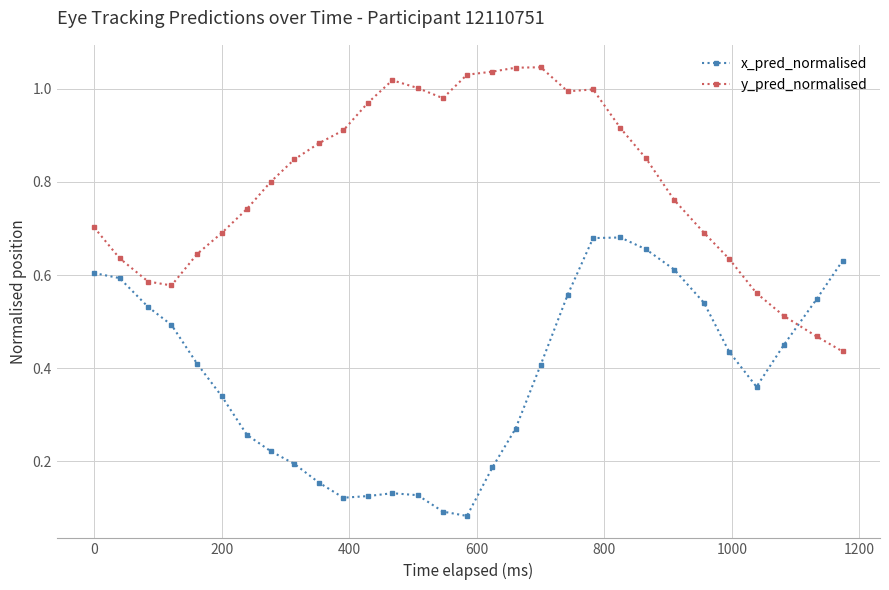

List the series in order of their overall mean, lowest first.

x_pred_normalised, y_pred_normalised